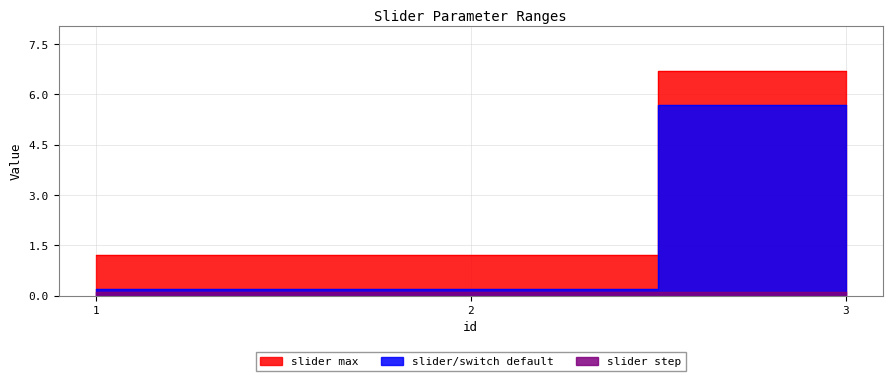

Which series has the widest spread of values?

slider max